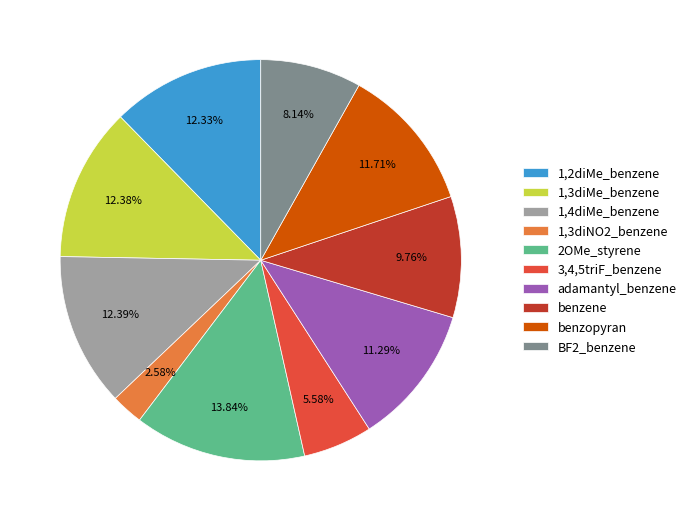

True or false: 3,4,5triF_benzene accounts for 1% of the total.

False